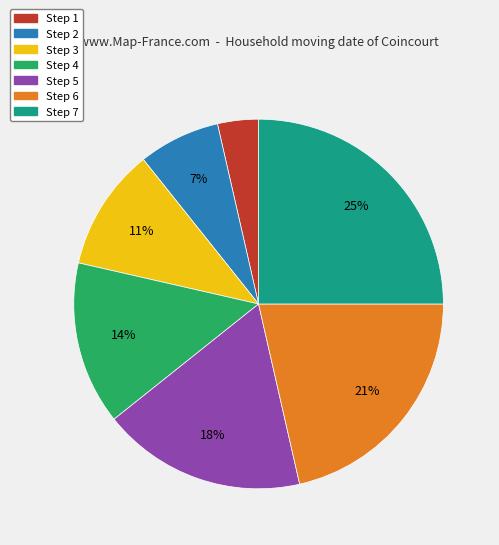

Is it true that Step 2 is 7% of the pie?

True